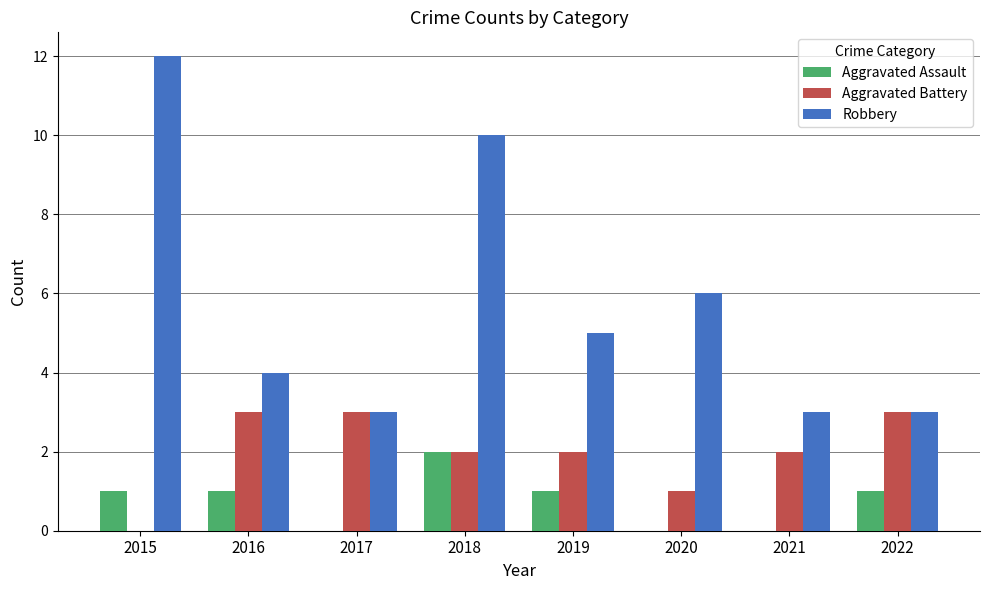

What is the sum of all Aggravated Assault values?

6